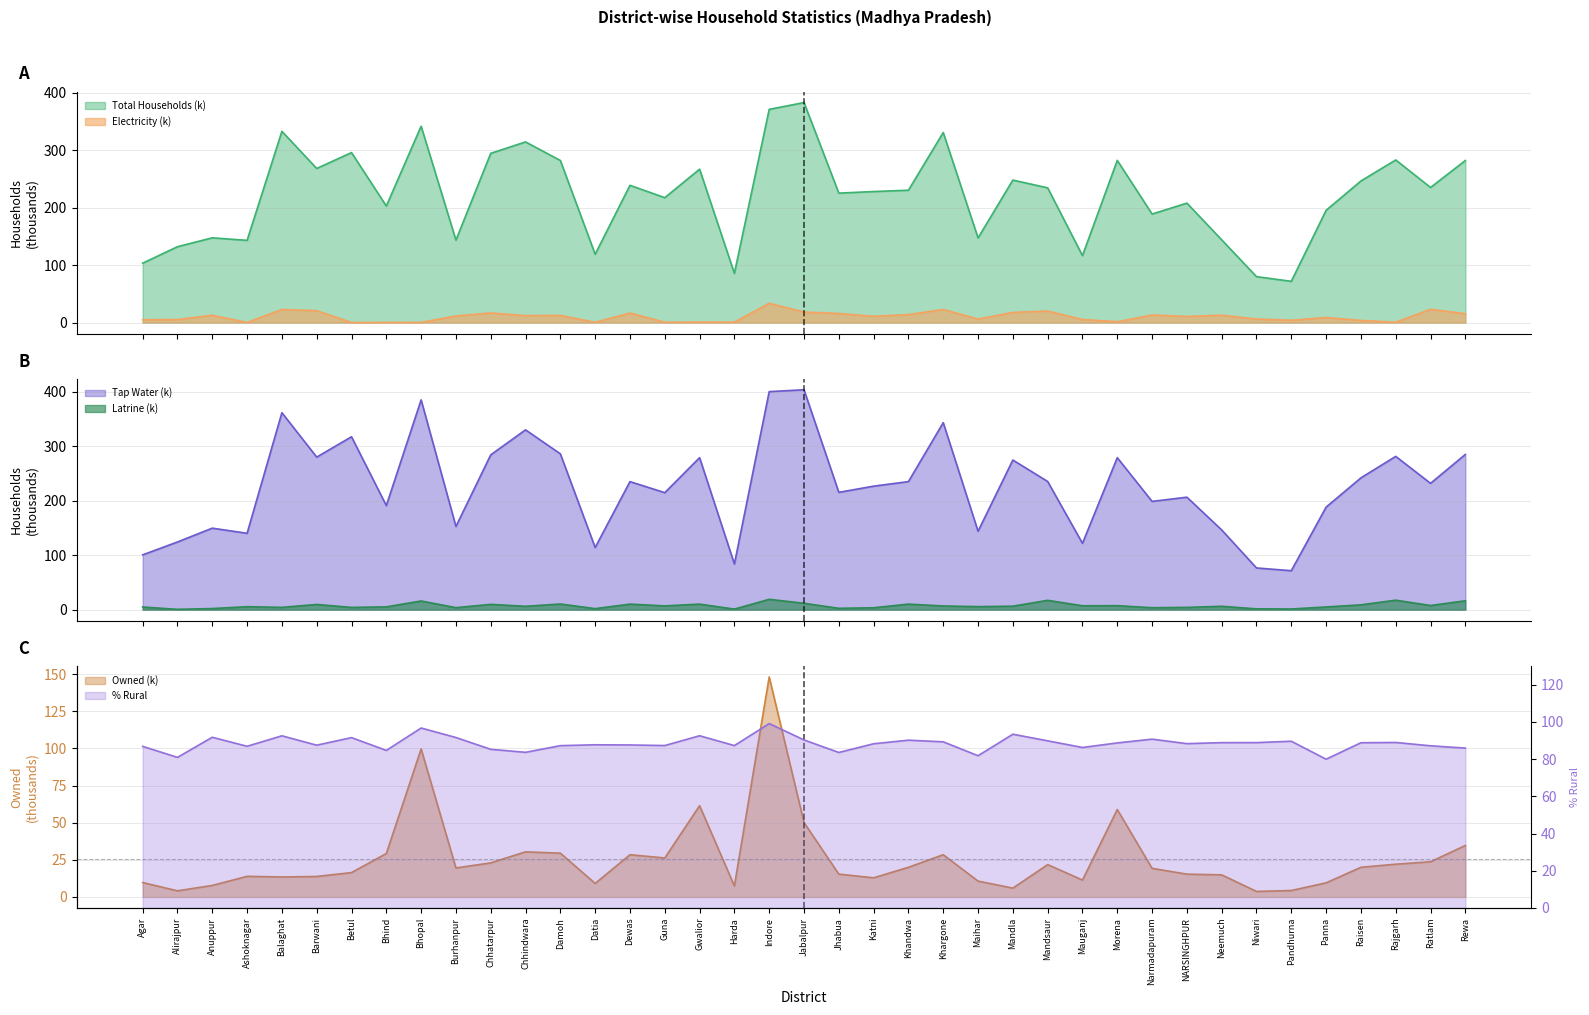

How many values in the Total Households series are below 230?

19